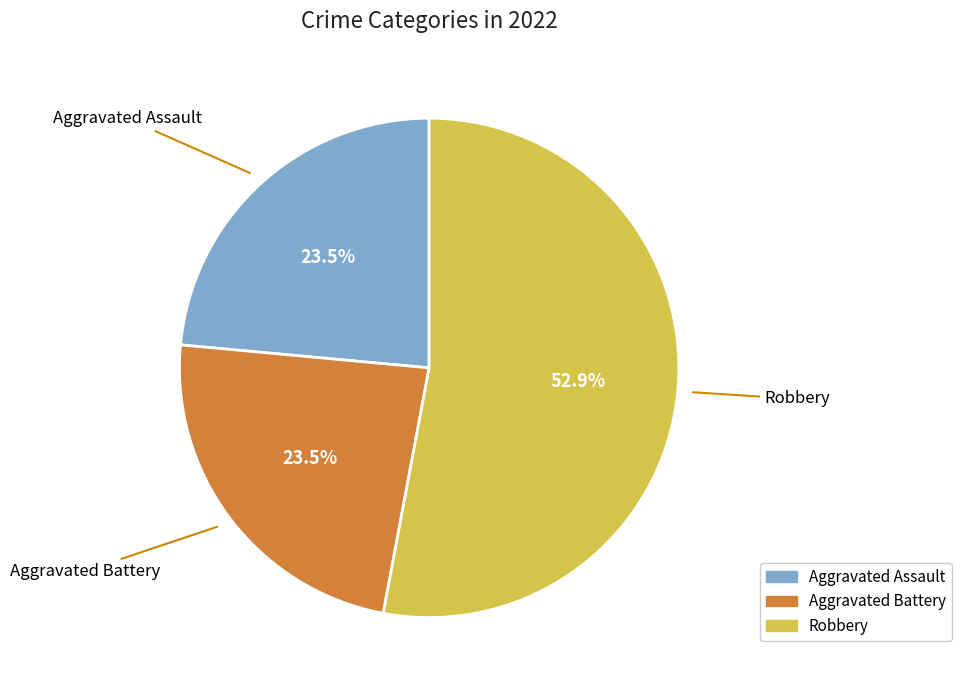

Is there a majority slice in this chart?

Yes